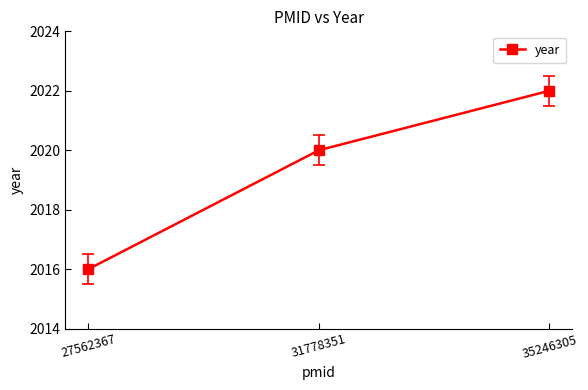

How many lines are shown in the chart?

1